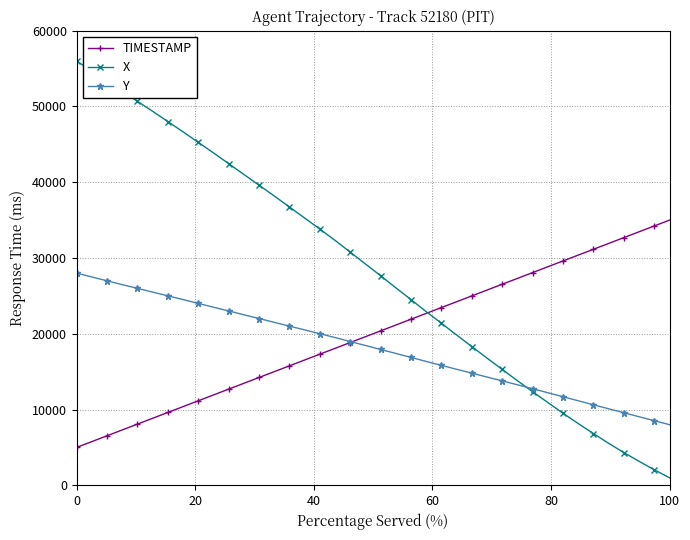

Which series has the largest total across all categories?

X